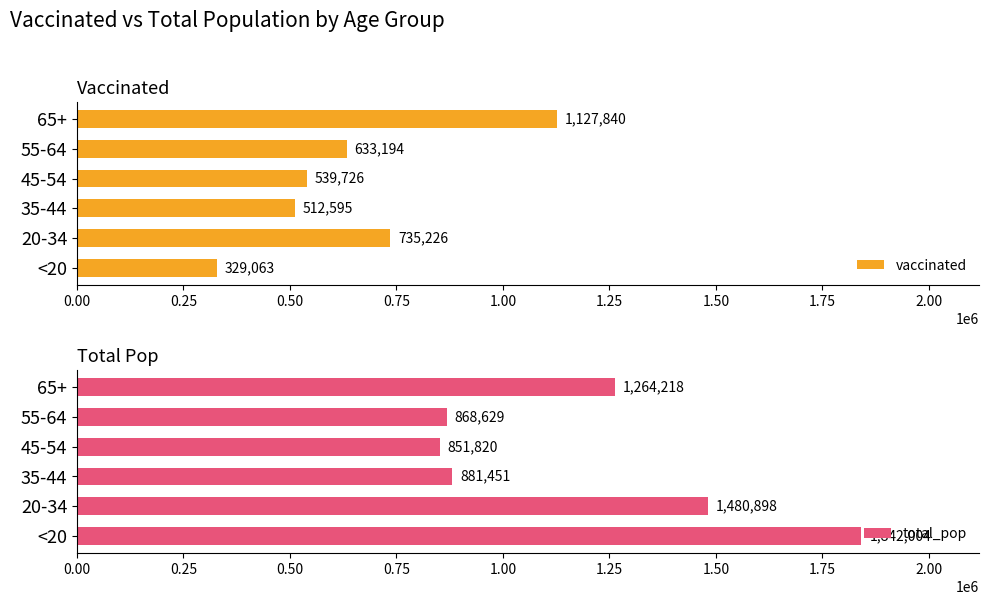

Is it true that total_pop equals 376993 at <20?

False